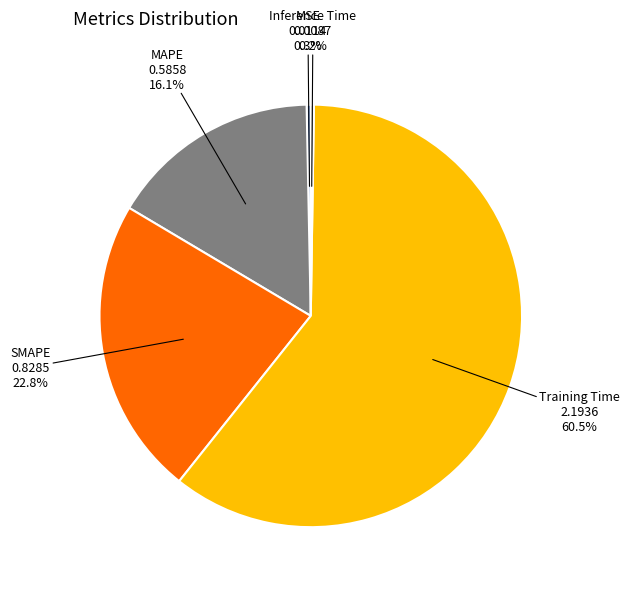

The MAPE slice represents 21% of the pie. True or false?

False